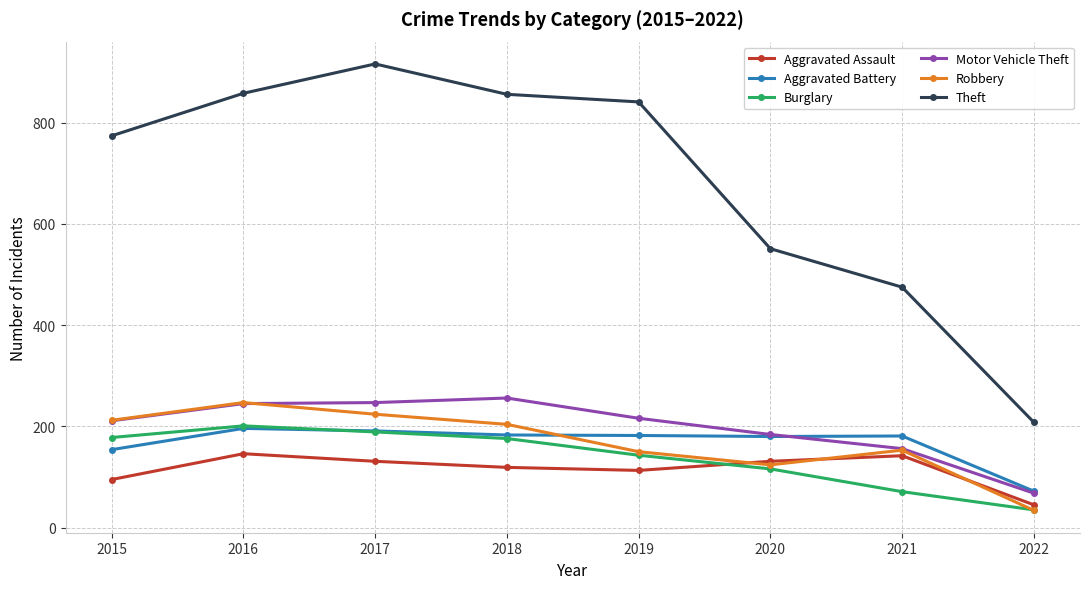

What is the difference between the maximum and second lowest values in the Motor Vehicle Theft series?

100